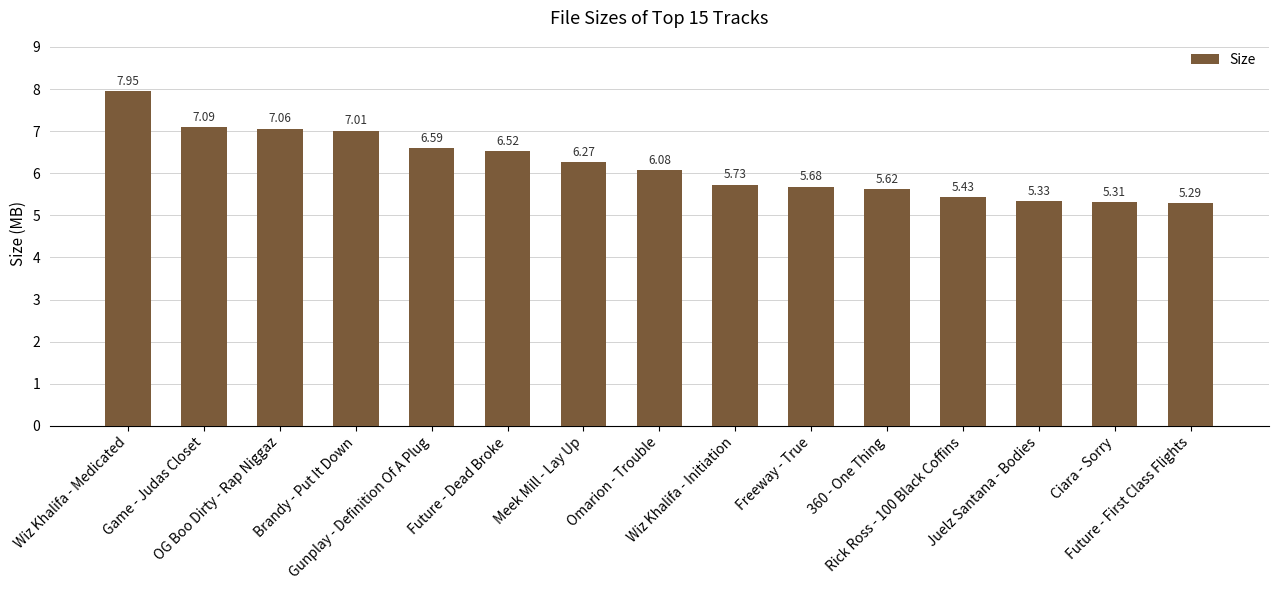

Does the chart contain stacked bars?

No